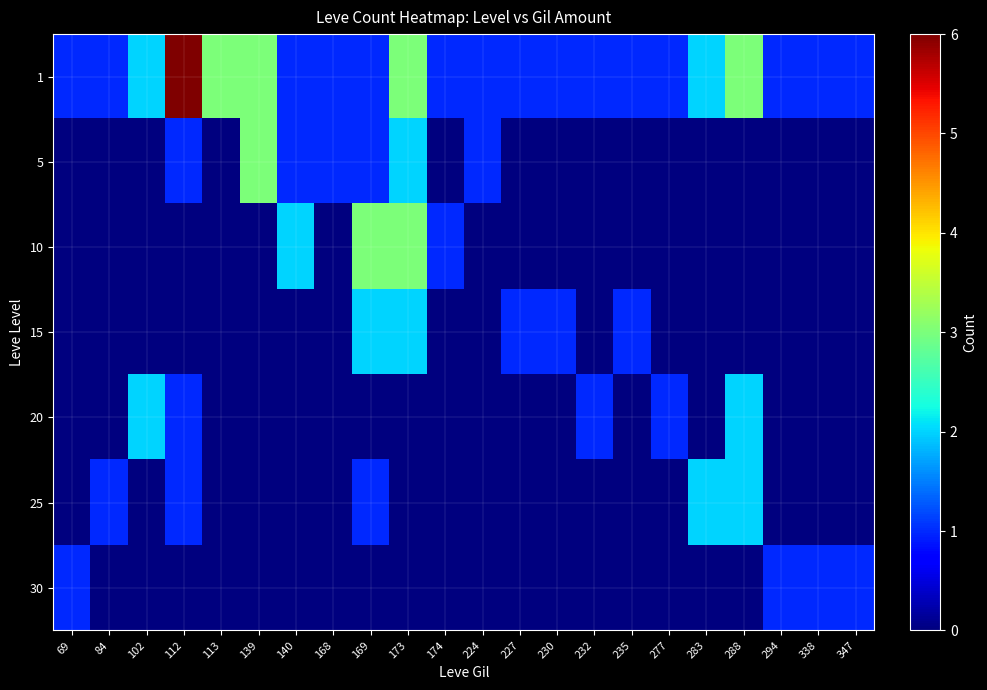

Which series has the largest range (max minus min)?

1